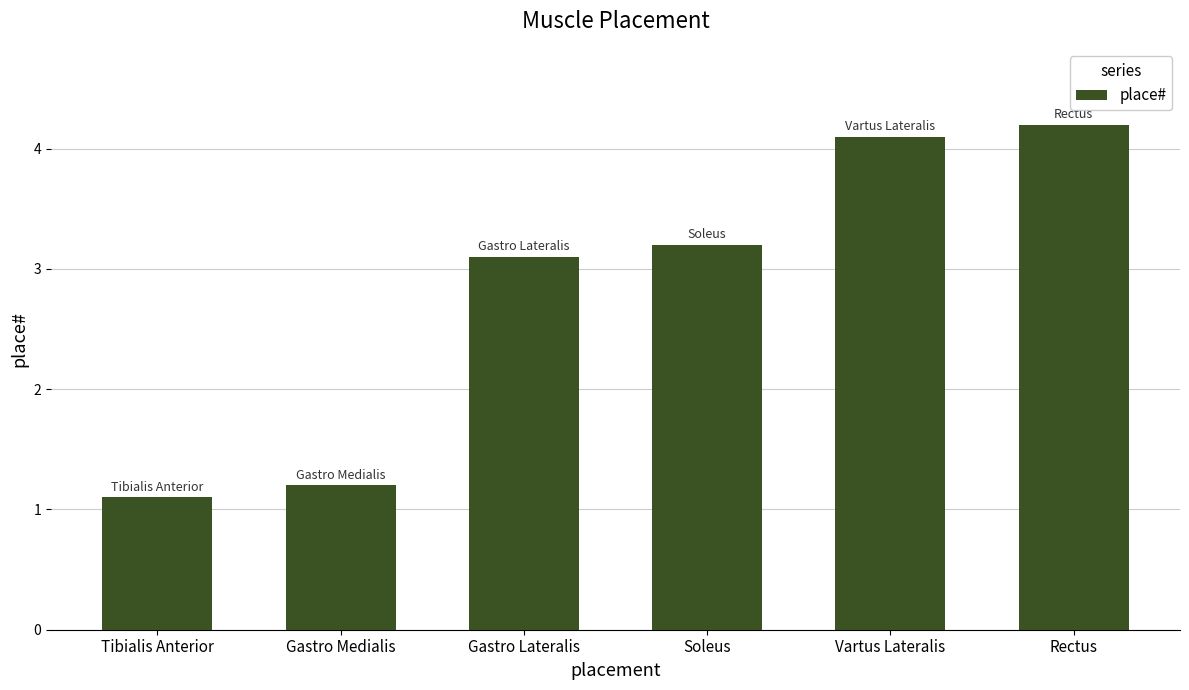

What is the minimum value shown in the chart?

1.1